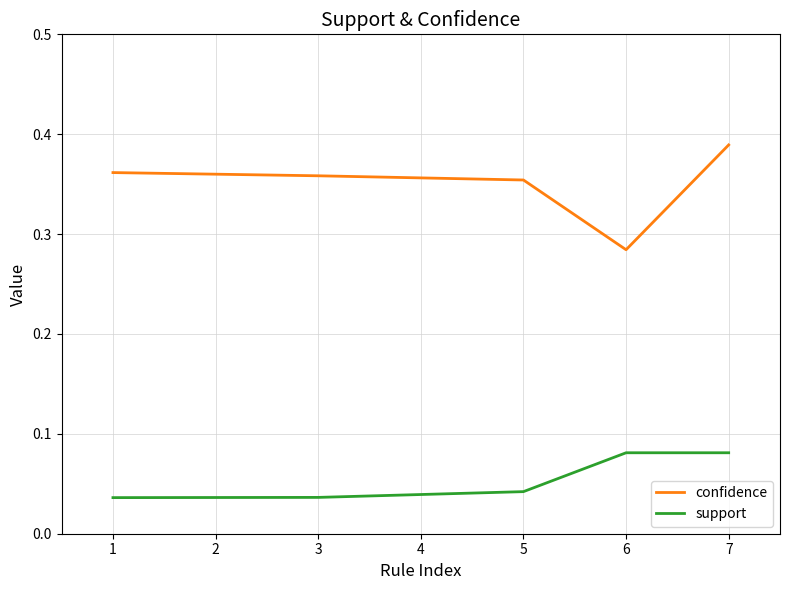

True or false: support and confidence intersect in this chart.

False